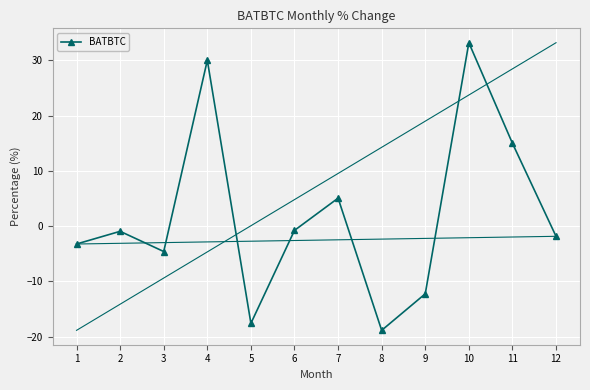

Between 10 and 8, which is larger?

10